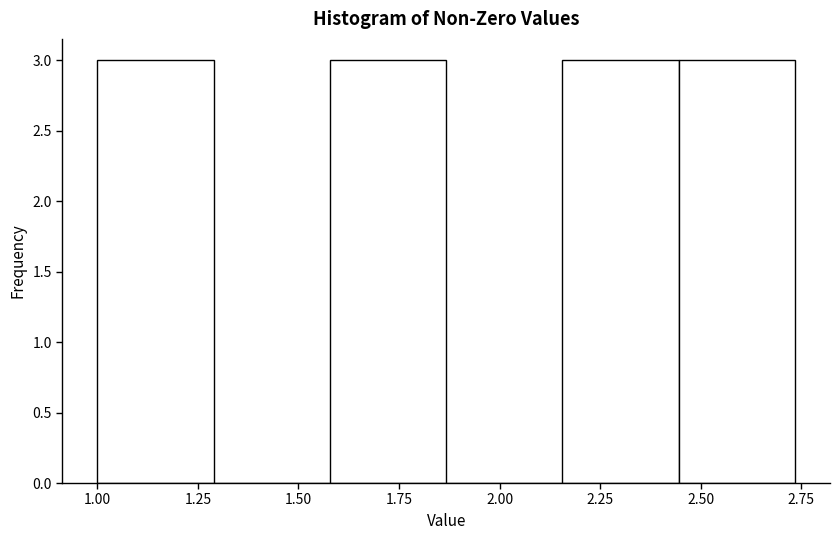

Reading left to right, transcribe this chart: for each bar, give the range it covers on the x-axis and its height. Neither the bar edges nor the heights are printed on the chart, so give them approximately, as read against the axes.

1.00 to 1.30: 3
1.30 to 1.60: 0
1.60 to 1.85: 3
1.85 to 2.15: 0
2.15 to 2.45: 3
2.45 to 2.75: 3